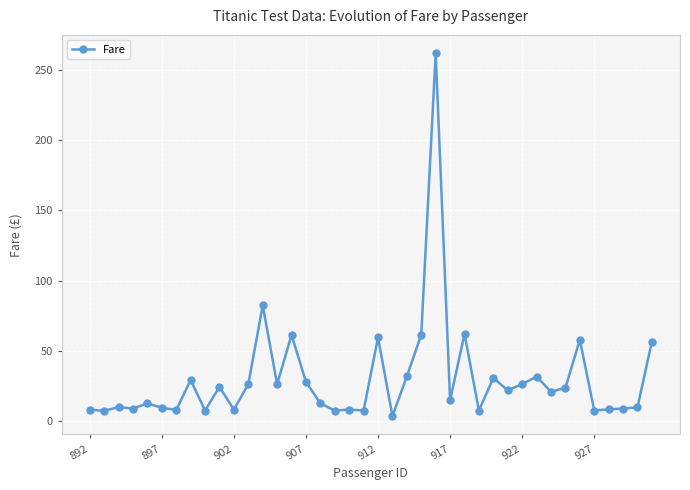

True or false: the data has more than 2 interior local peaks.

True